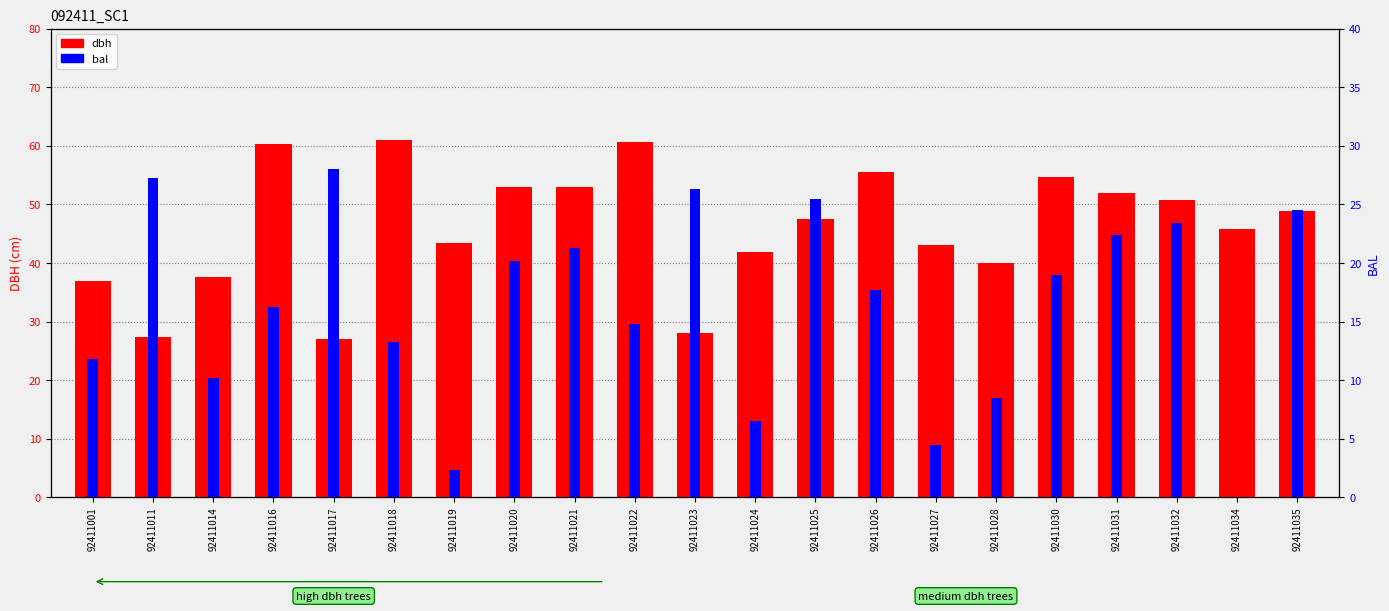

What is the total value across all series at 92411020?

73.1